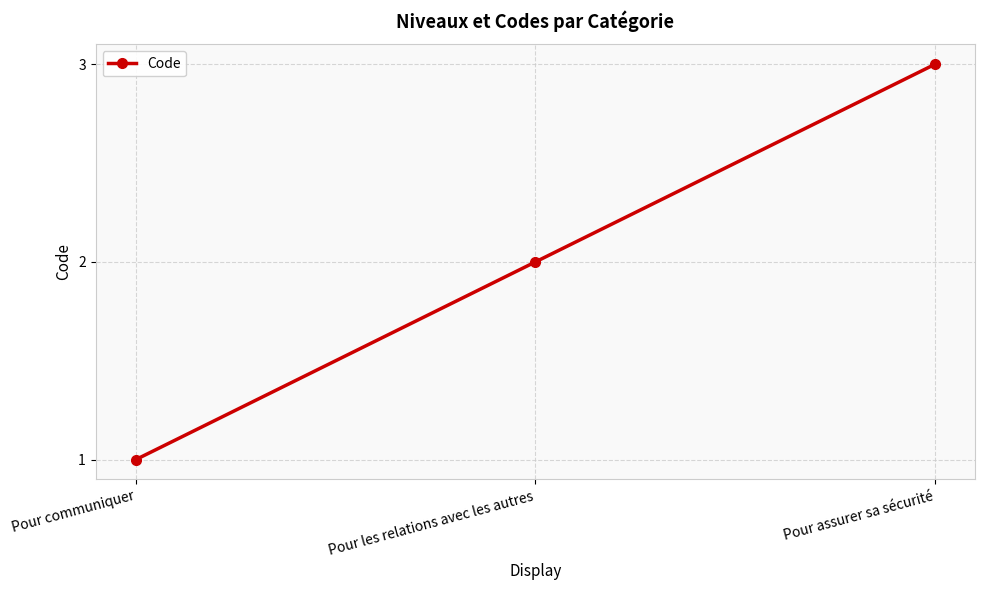

What is the maximum value shown in the chart?

3